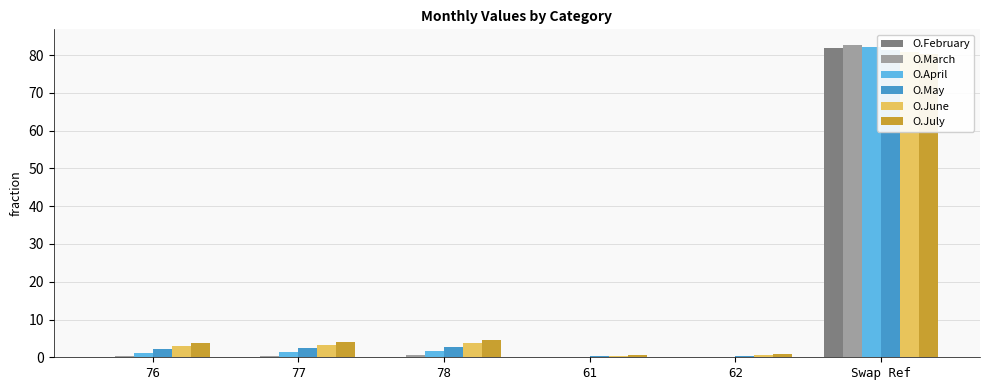

How many values in O.February are above zero?

1